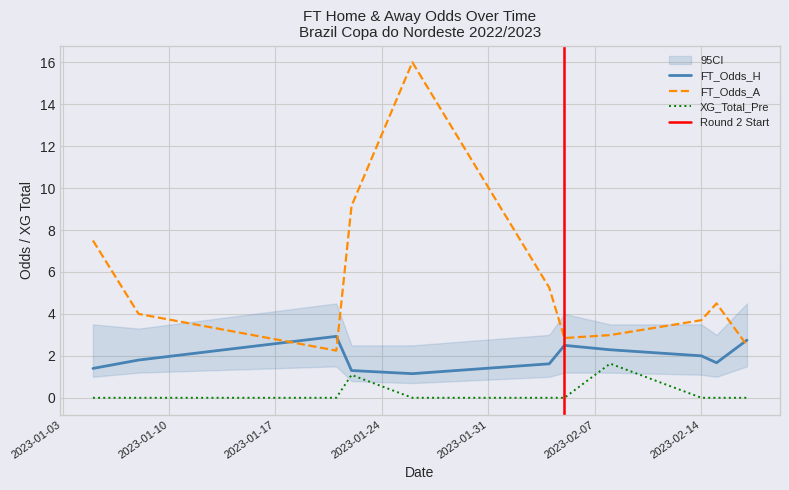

Is the value of FT_Odds_A at 2023-02-05 greater than the value of XG_Total_Pre at 2023-02-14?

Yes